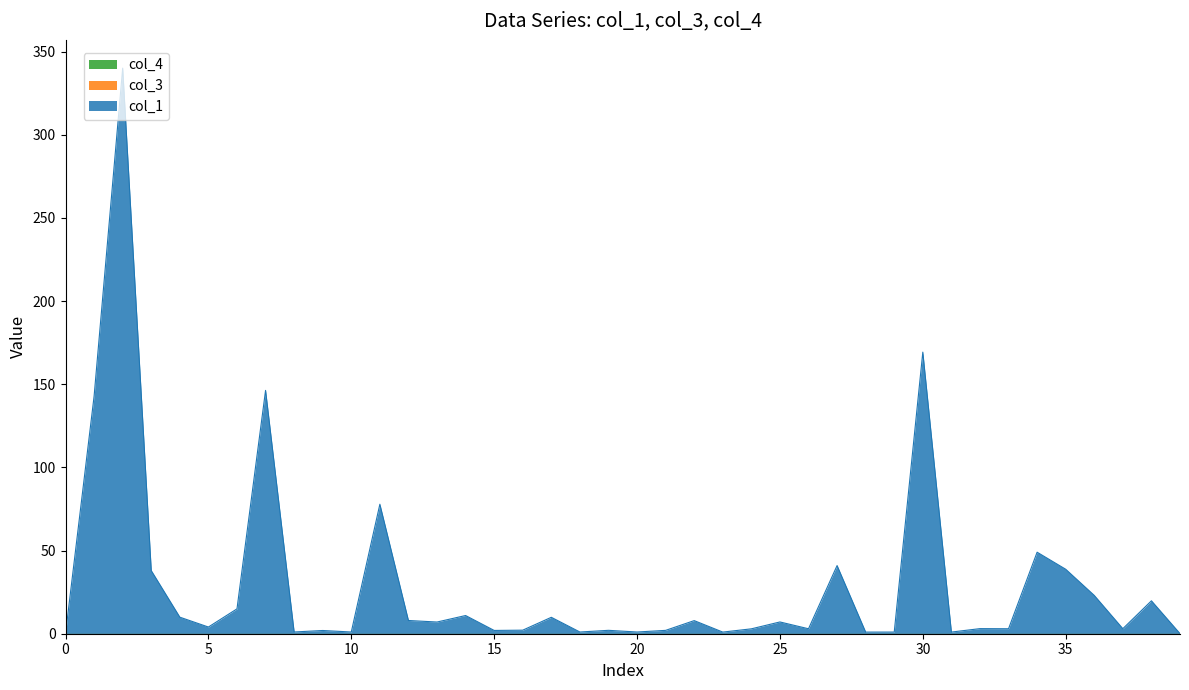

At how many categories does at least one series exceed 157?

2